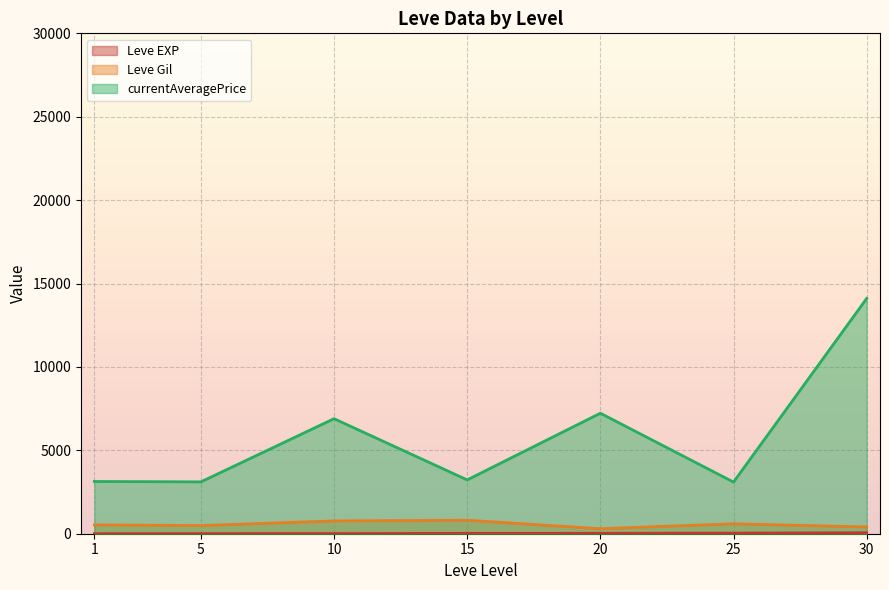

Is the value of currentAveragePrice at 5 greater than the value of Leve Gil at 15?

Yes